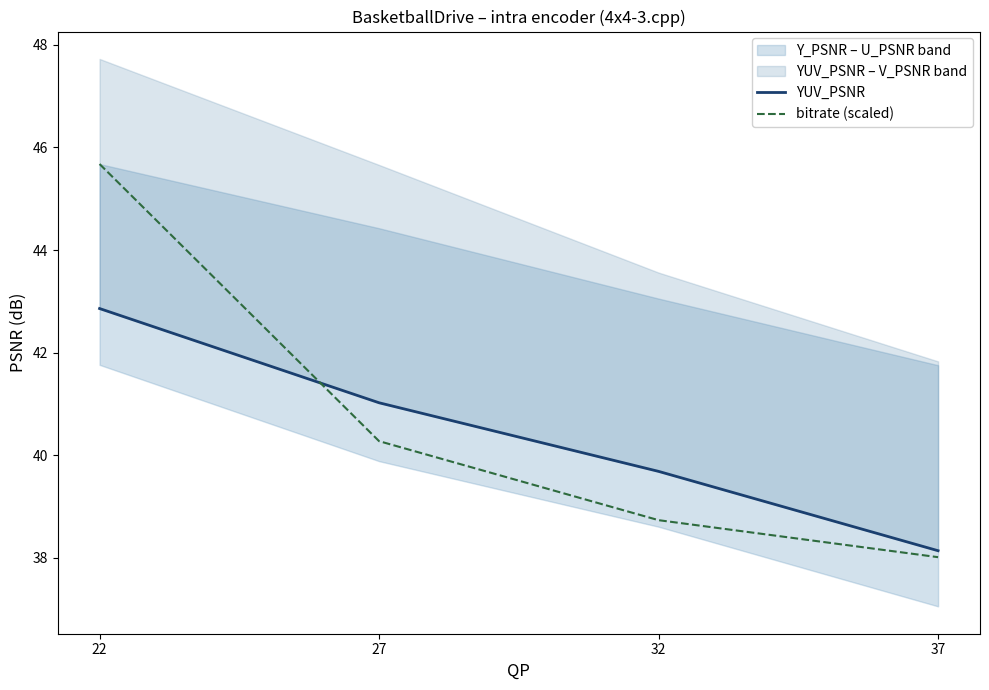

Reading left to right, list all the values displayed in this chart.

YUV_PSNR: 42.9	41.0	39.7	38.1
bitrate (scaled): 45.7	40.3	38.7	38.0